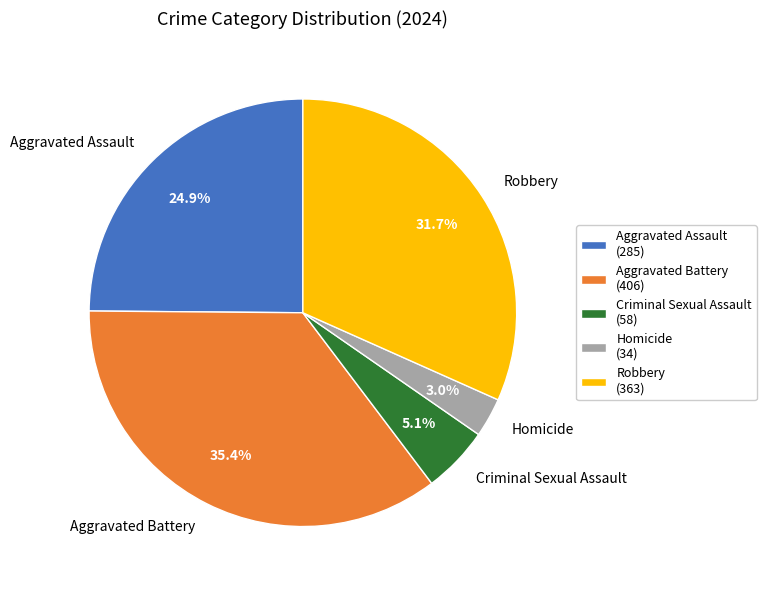

True or false: Aggravated Battery accounts for 35% of the total.

True